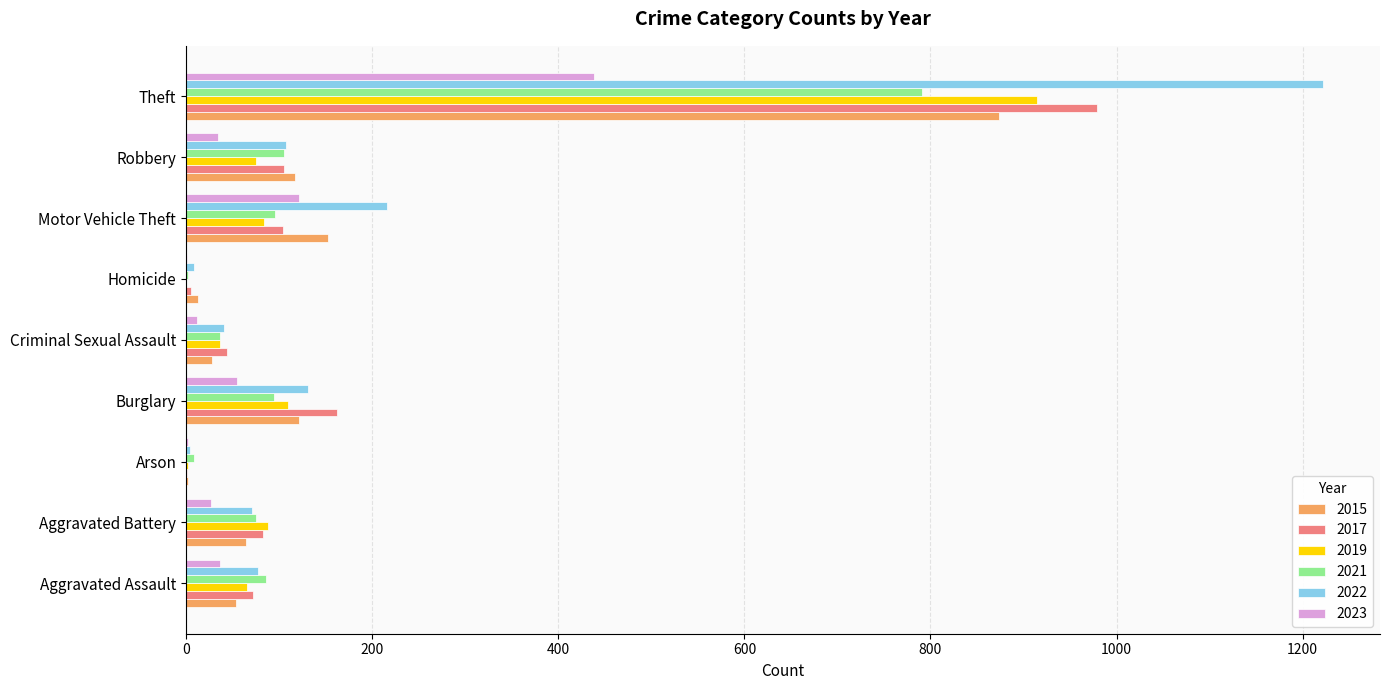

What is the sum of all 2017 values?

1555